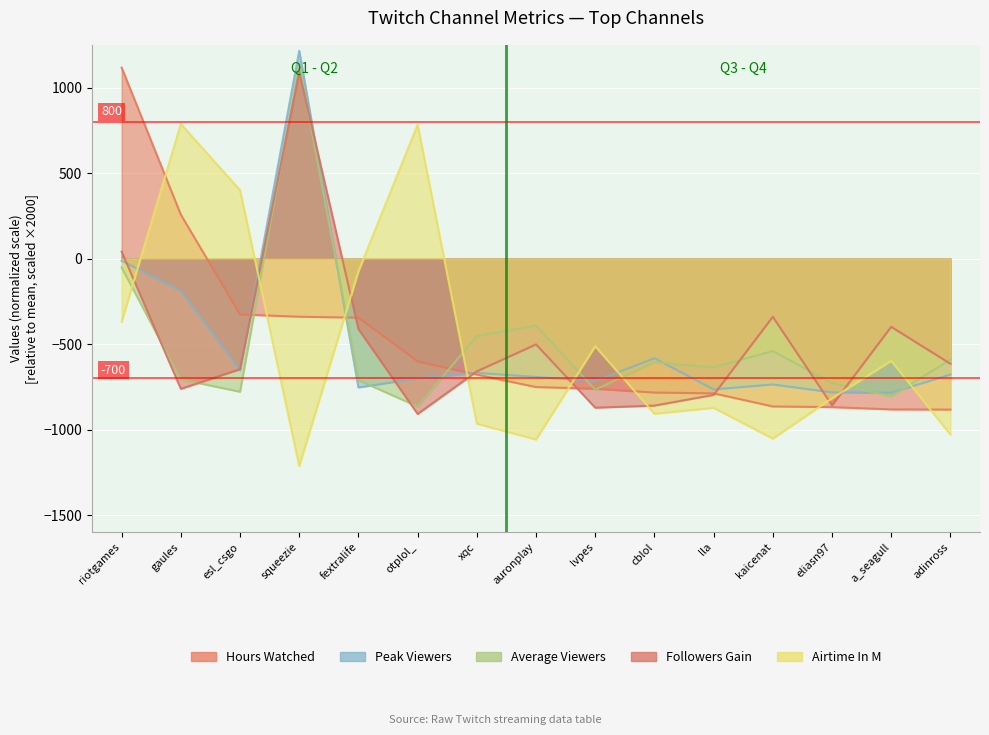

At which label is average_viewers closest to 134?

riotgames